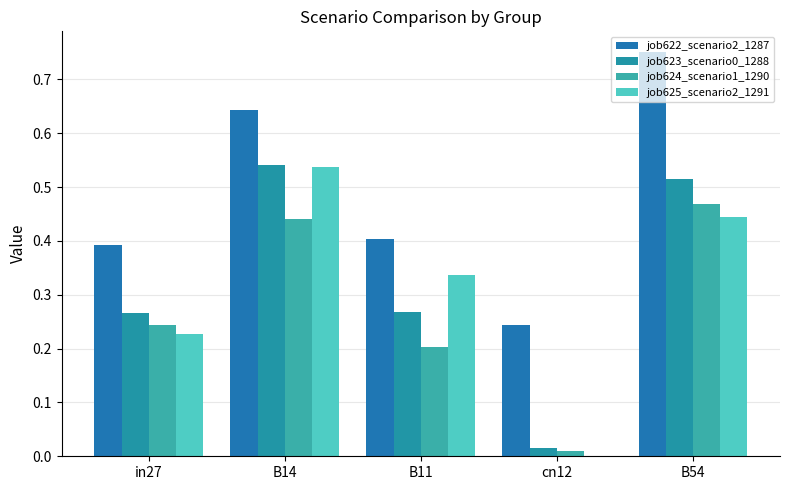

What is the difference between the maximum and minimum values in the job622_scenario2_1287 series?

0.5